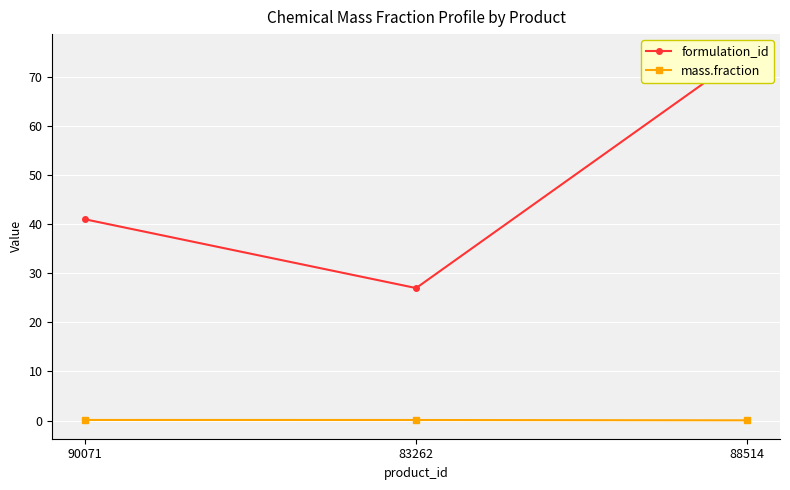

Reading right to left, list all the values displayed in this chart.

formulation_id: 75.0	27.0	41.0
mass.fraction: 0.0	0.1	0.1